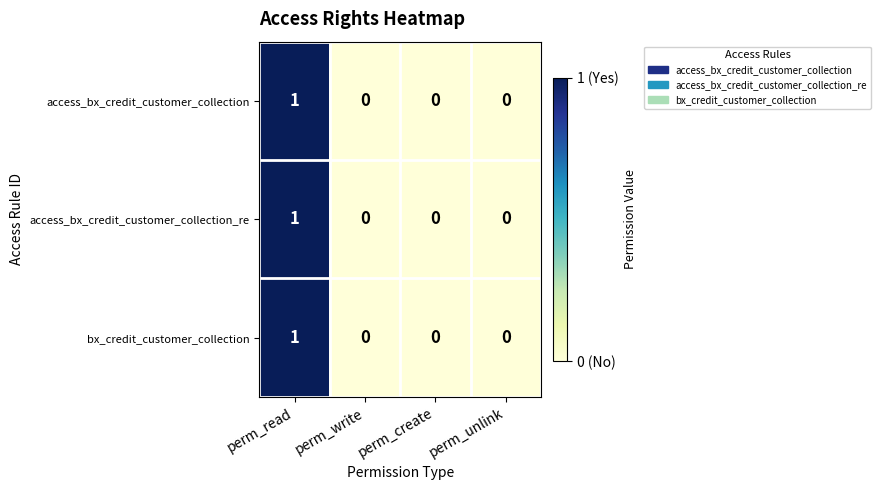

The value of bx_credit_customer_collection at perm_write is 0. True or false?

True